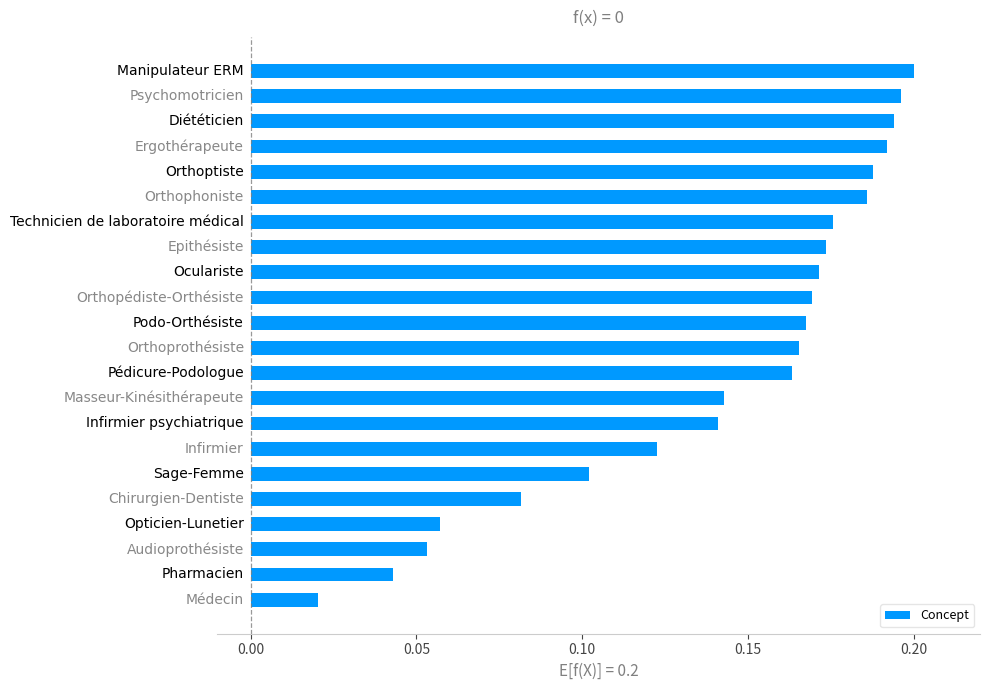

What is the sum of all values?

3.1